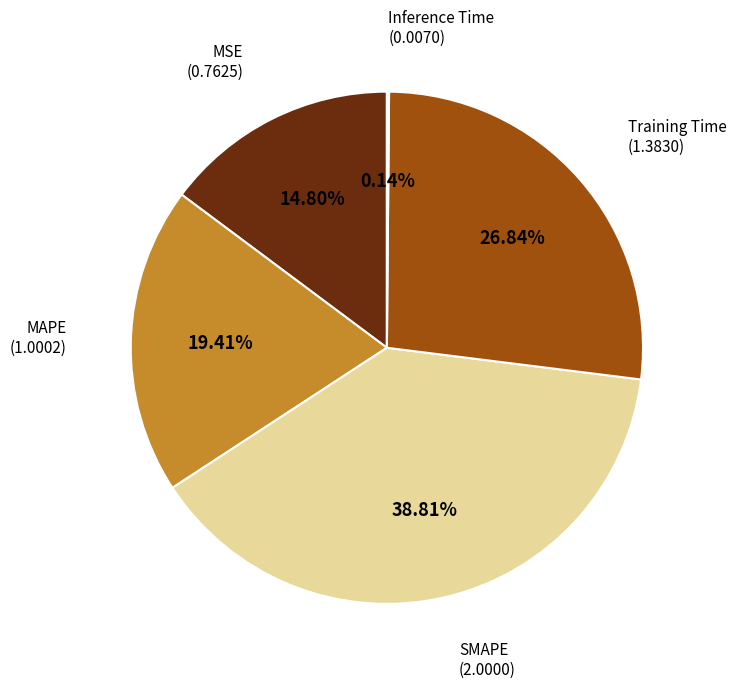

To the nearest percent, what portion does MAPE represent?

19%